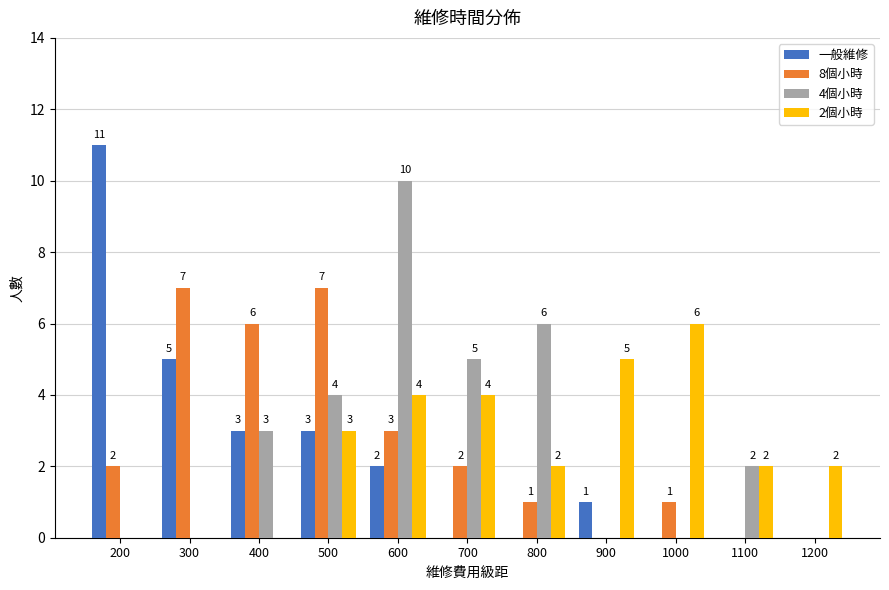

At which label does 4個小時 reach its peak?

600